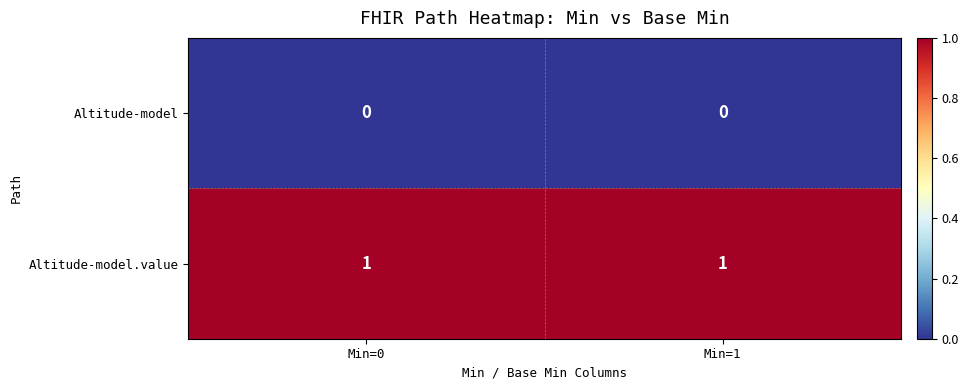

List the series in order of their overall mean, lowest first.

Altitude-model, Altitude-model.value